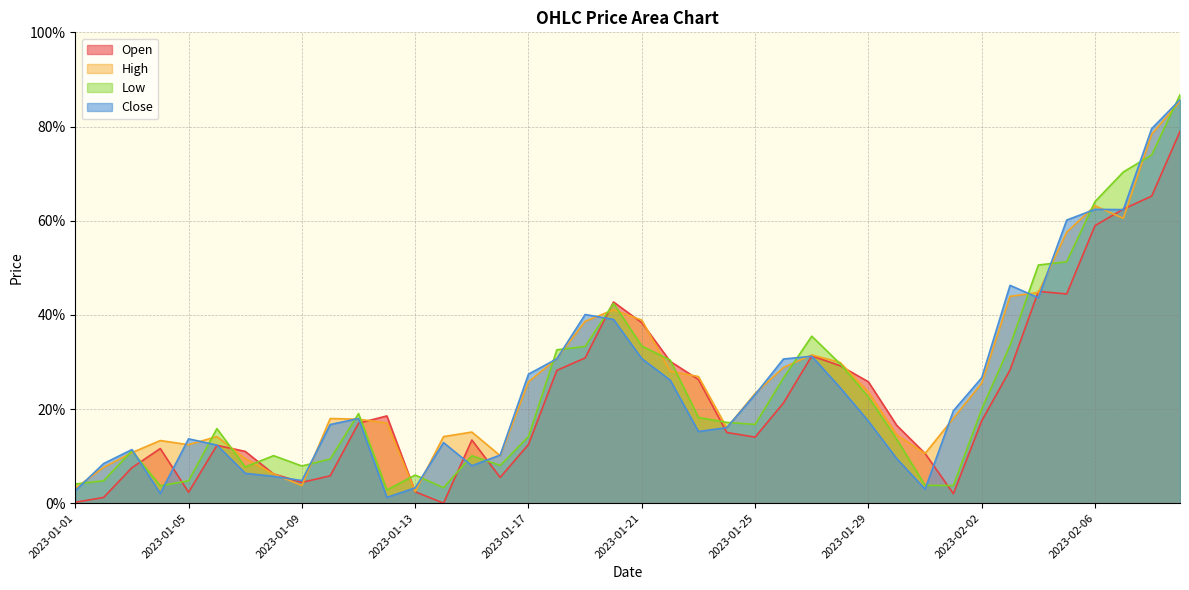

What is the highest value of the High series?

0.9